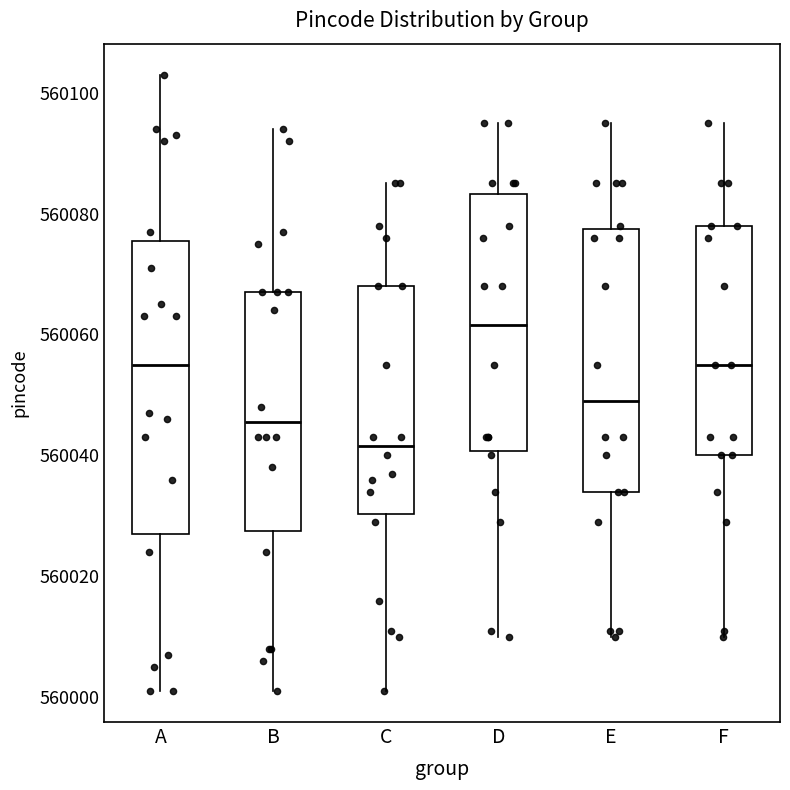

Comparing the boxes themselves (not the whiskers), which one is the tallest?

A